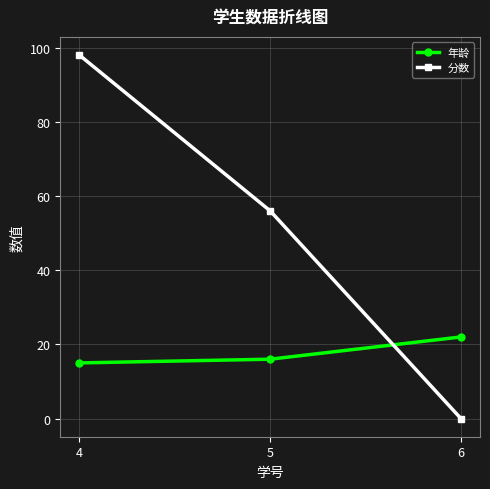

Reading right to left, extract all data points from this chart.

年龄: 6=22	5=16	4=15
分数: 6=0	5=56	4=98